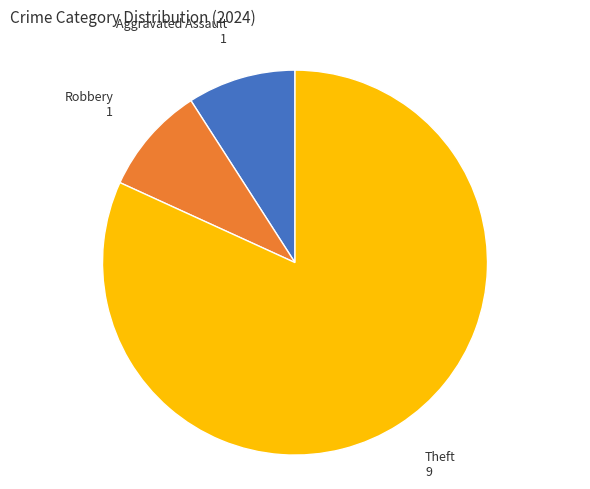

Is there a majority slice in this chart?

Yes